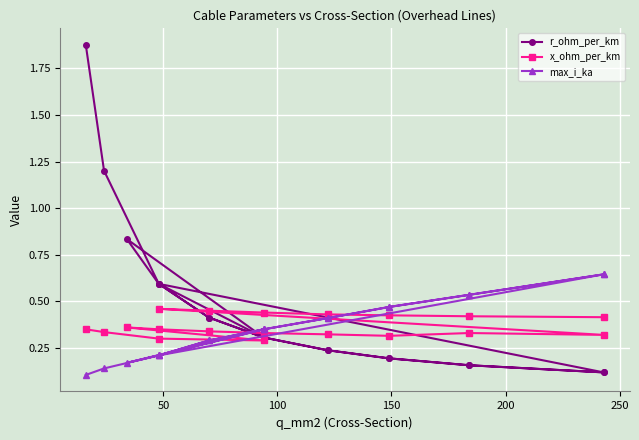

Which series has the largest range (max minus min)?

r_ohm_per_km